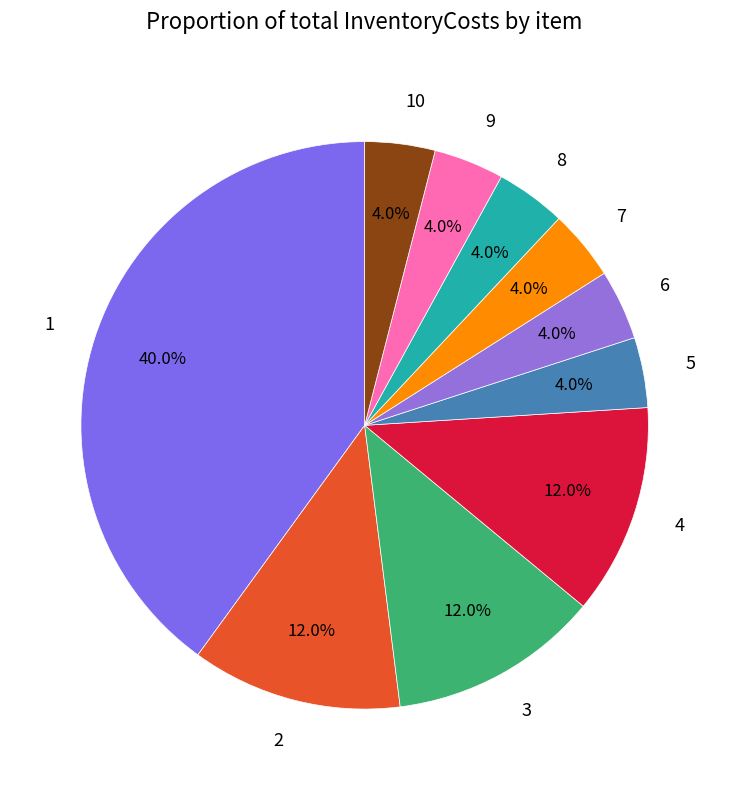

To the nearest percent, what is the average slice percentage?

10%